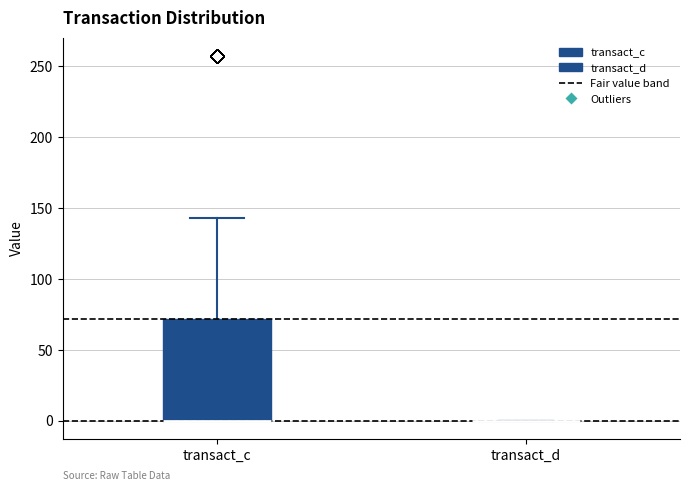

Reading left to right, read every box against the y-axis: the position of its median line, the range the box covers, and the ends of its whiskers. The values are not printed on the chart, so give them approximately, as read against the axis.

transact_c: median 0 (drawn on the box's lower edge), box 0 to 70, whiskers 0 to 145
transact_d: box collapsed to a line at 0, whiskers 0 to 0